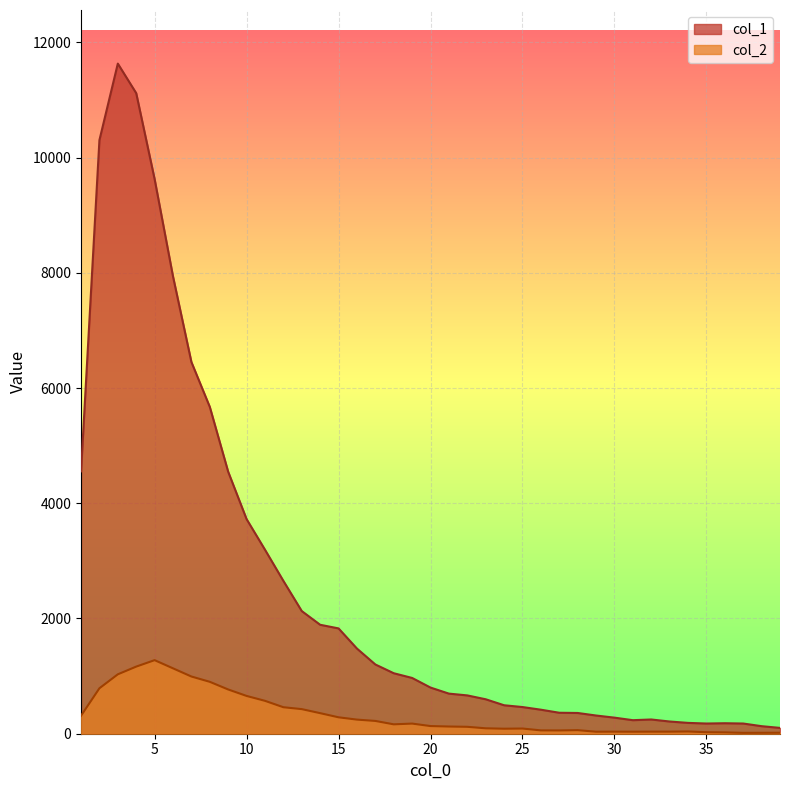

At which label does col_1 first exceed 801?

1